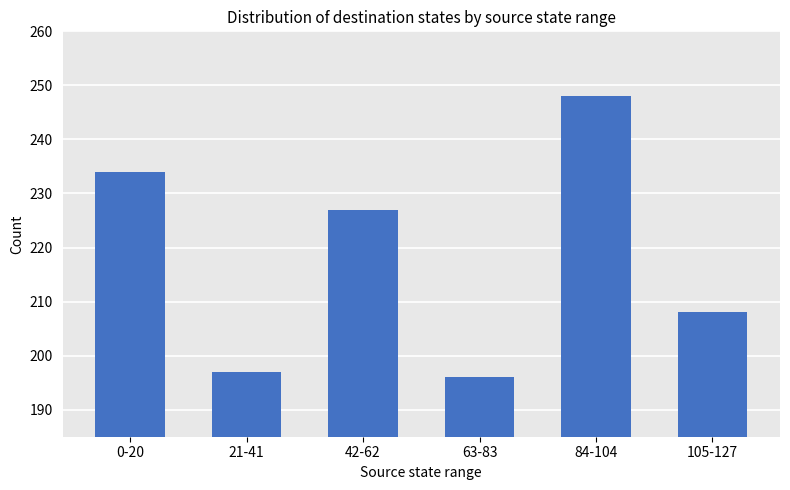

Reading right to left, what are all the values shown in this chart?

208	248	196	227	197	234